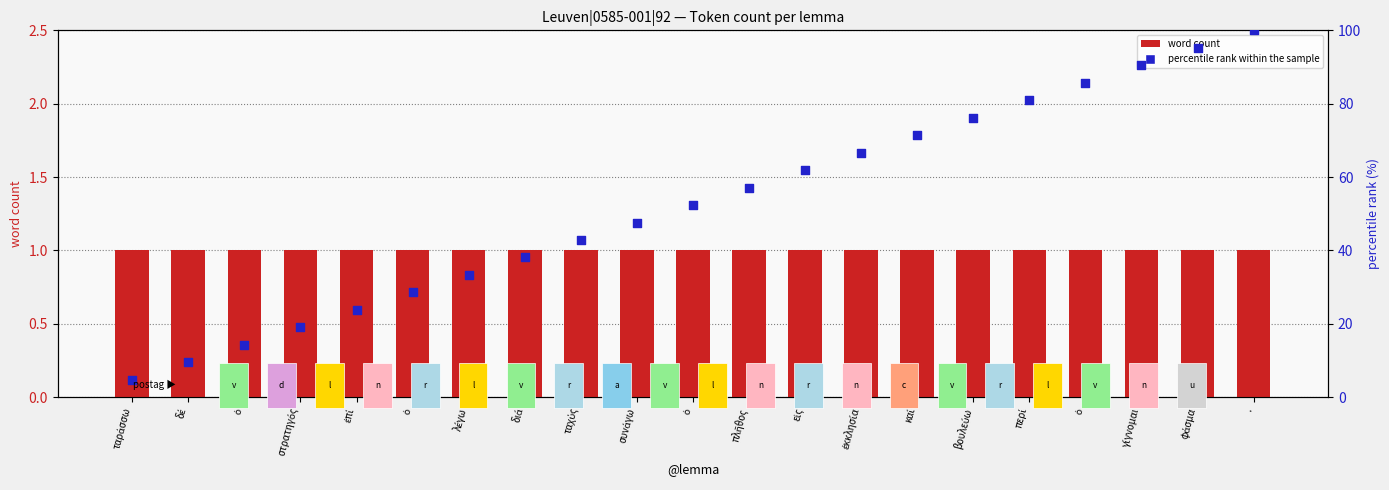

Which series contains the lowest Y value?

word count